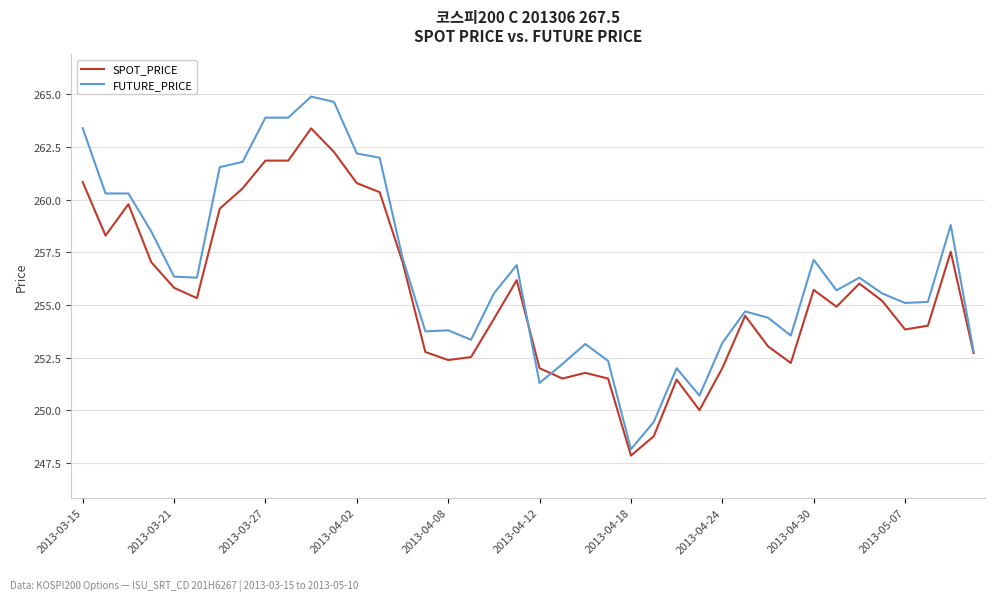

Which series has the largest total across all categories?

FUTURE_PRICE